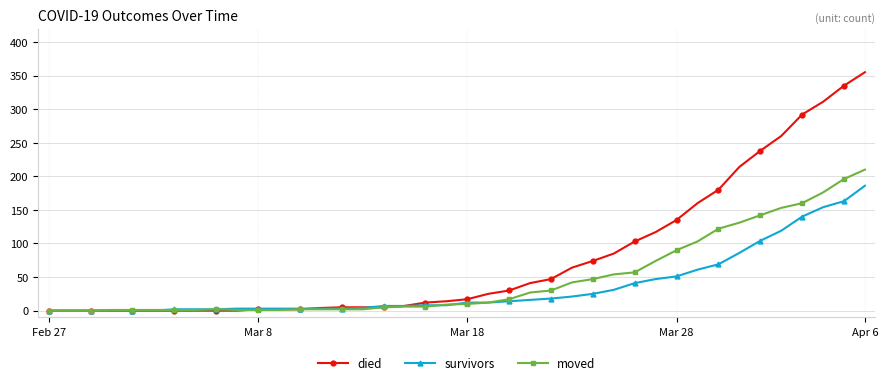

Which series has the largest total across all categories?

died